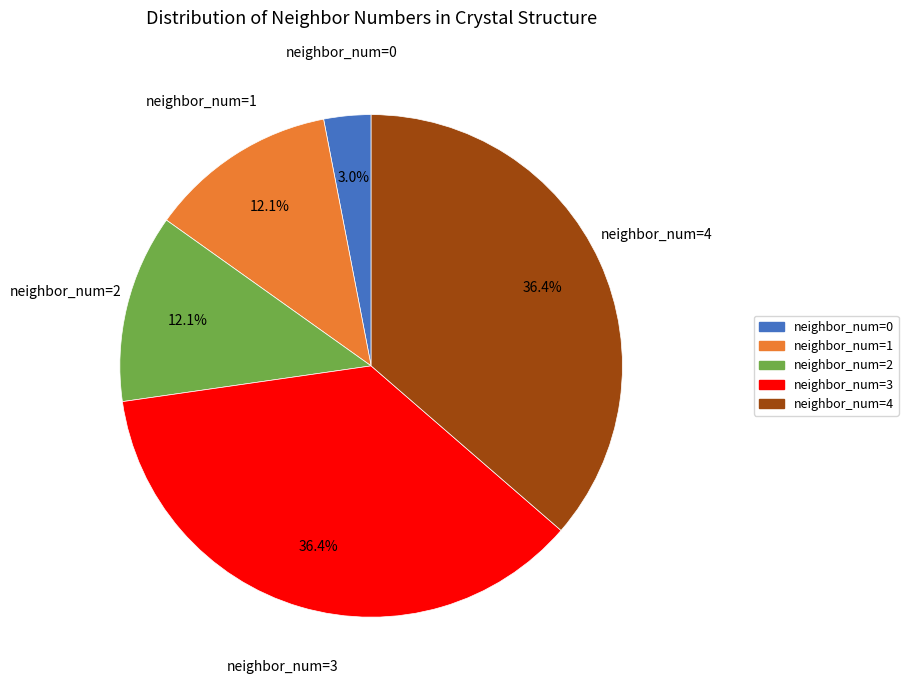

Which has a higher value, neighbor_num=0 or neighbor_num=2?

neighbor_num=2